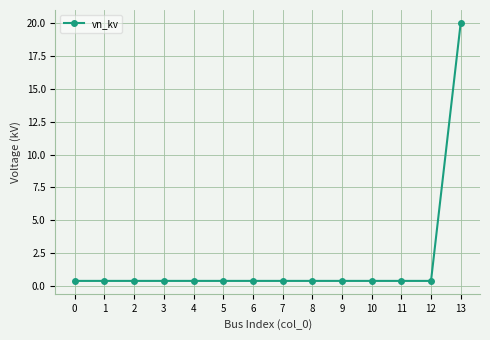

The value at 10 is 0.4. True or false?

True